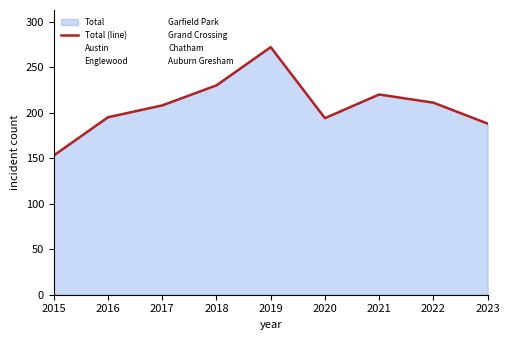

What is the sum of all values?

1871